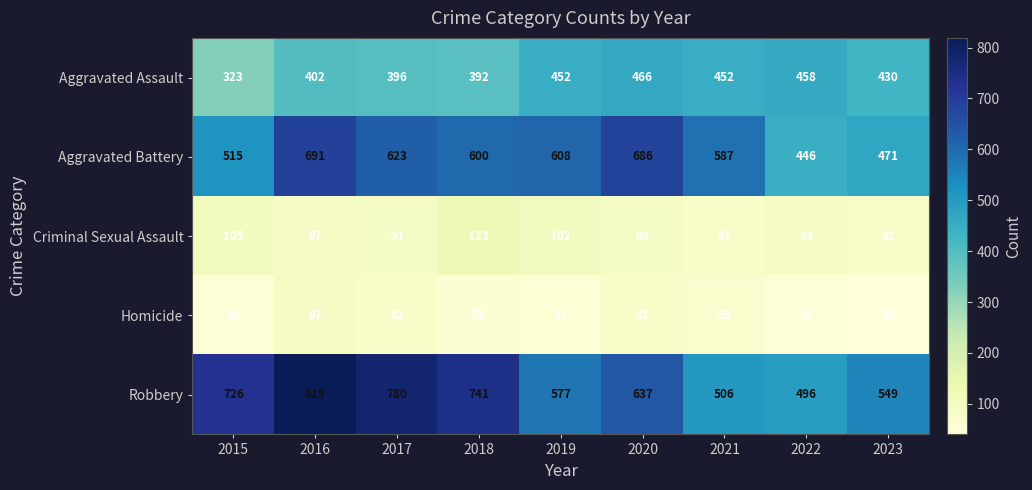

What is the greatest value displayed?

819